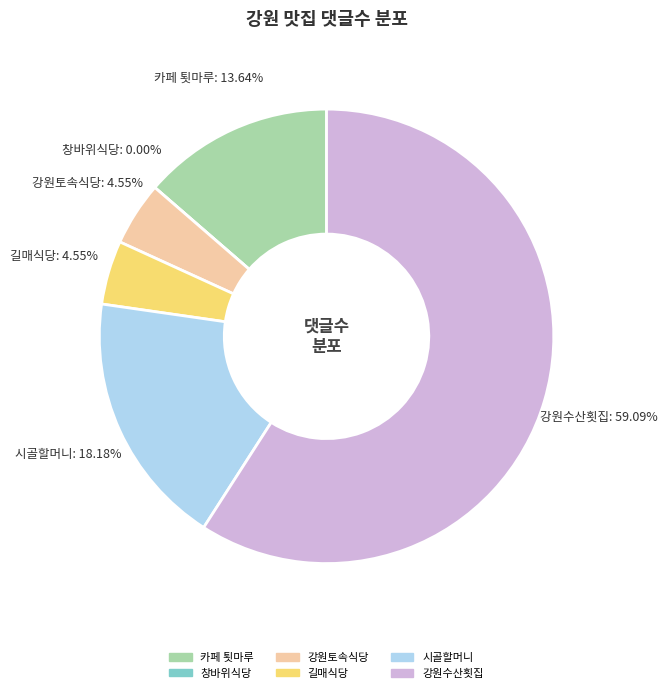

What is the change in value from 창바위식당 to 강원수산횟집?

+13